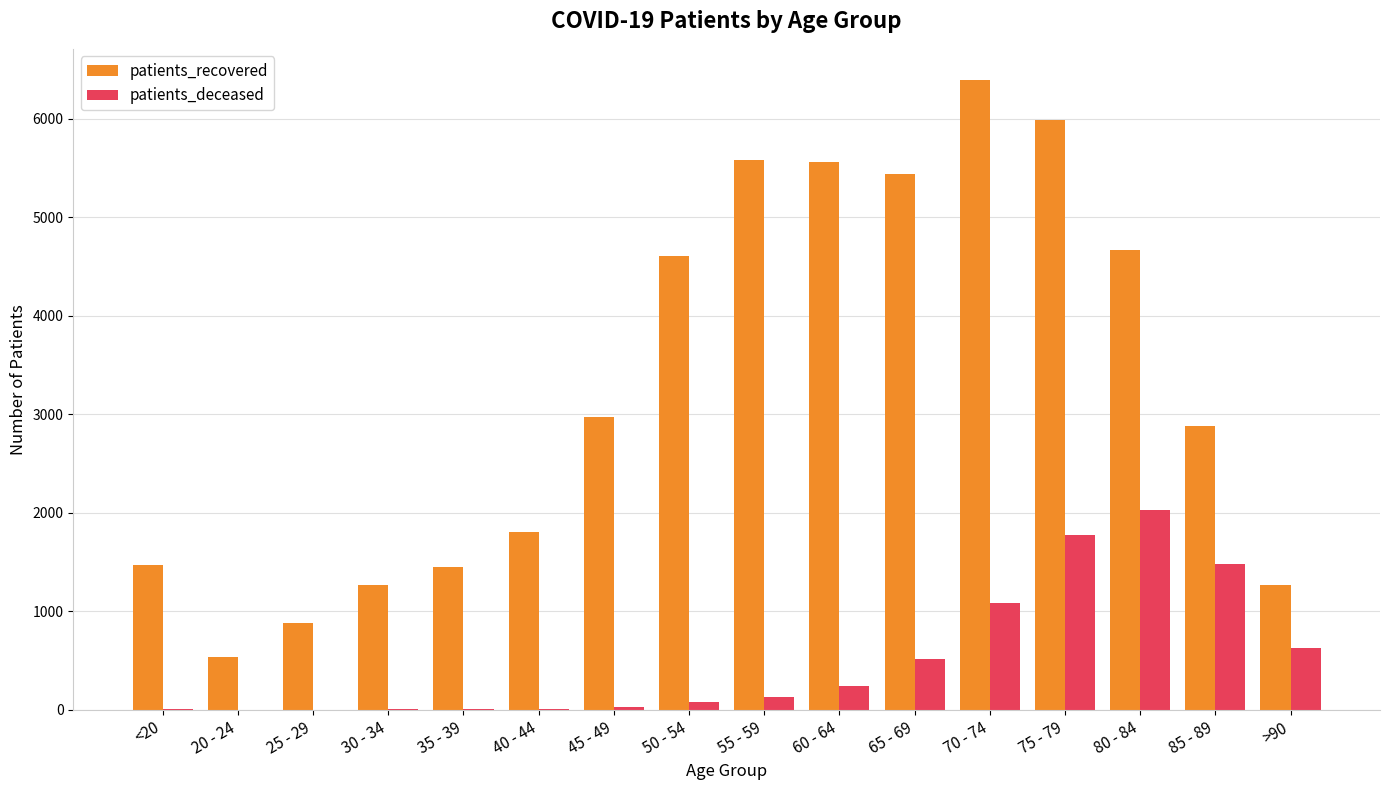

Between 40 - 44 and 55 - 59, which series saw the biggest shift?

patients_recovered